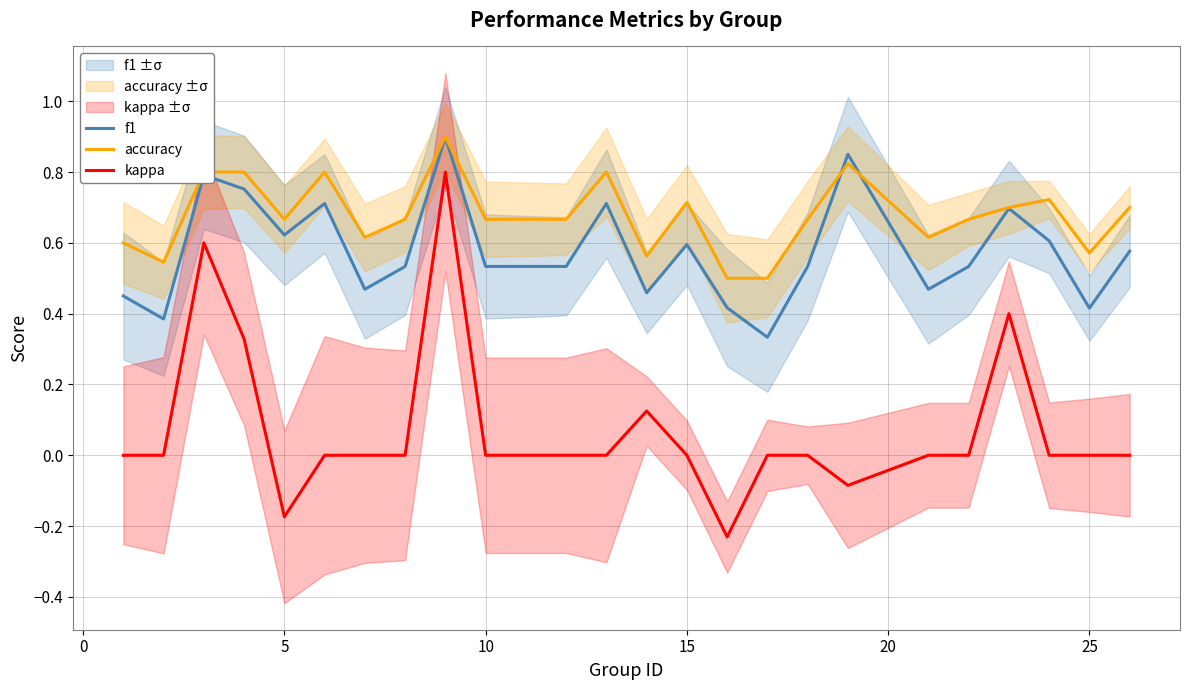

True or false: accuracy and kappa cross at least once.

False